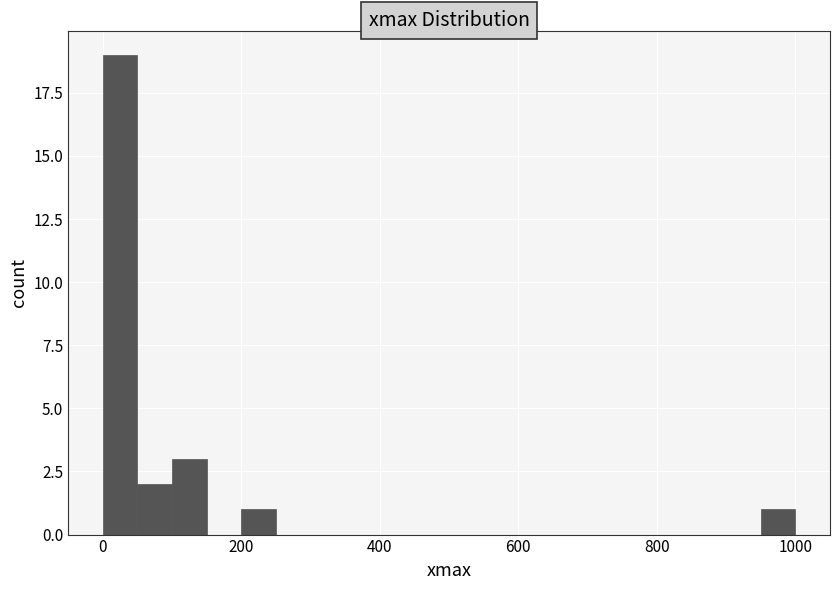

Read against the x-axis, roughly where is the centre of the tallest bar?

20